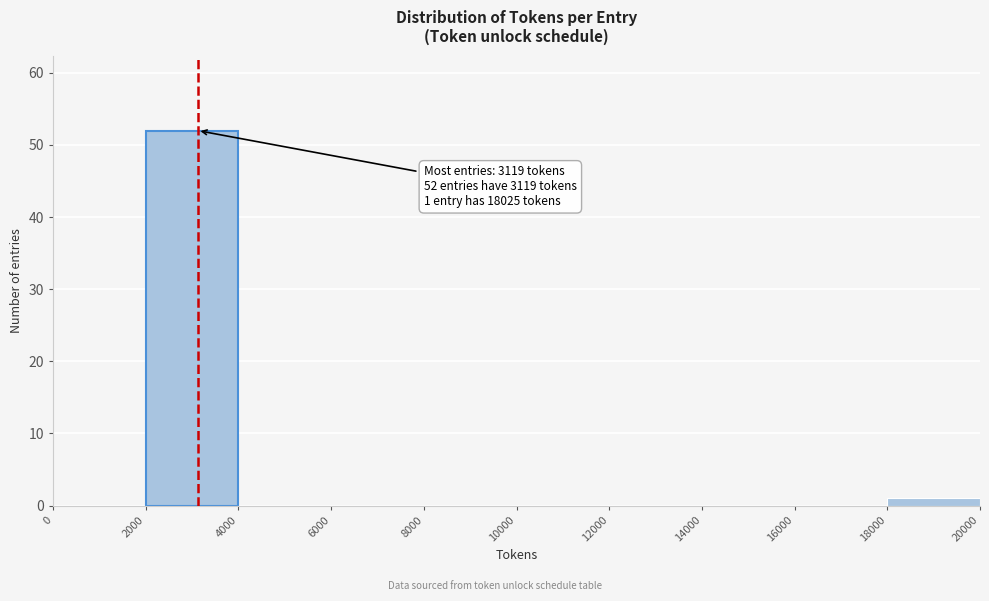

Over which range of the x-axis is the bar tallest?

2000 to 4000